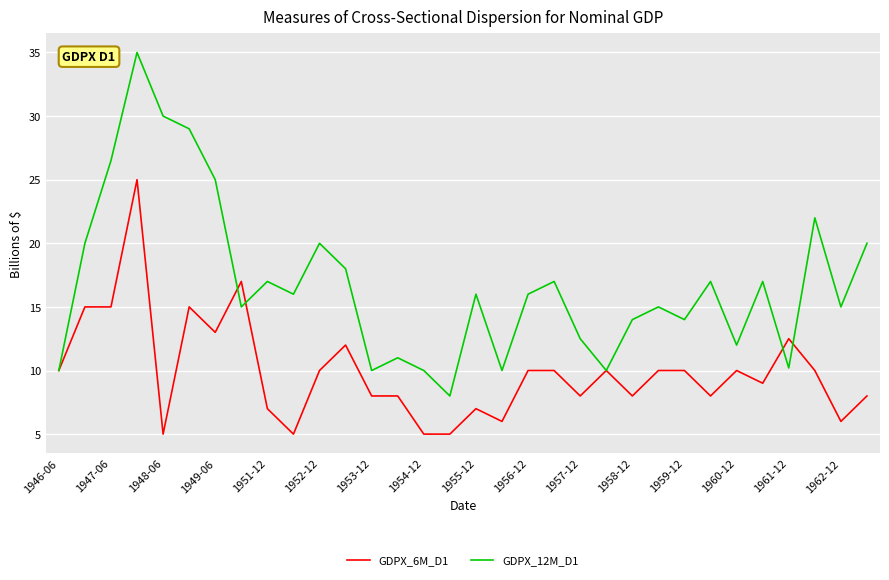

True or false: GDPX_12M_D1 and GDPX_6M_D1 intersect in this chart.

True